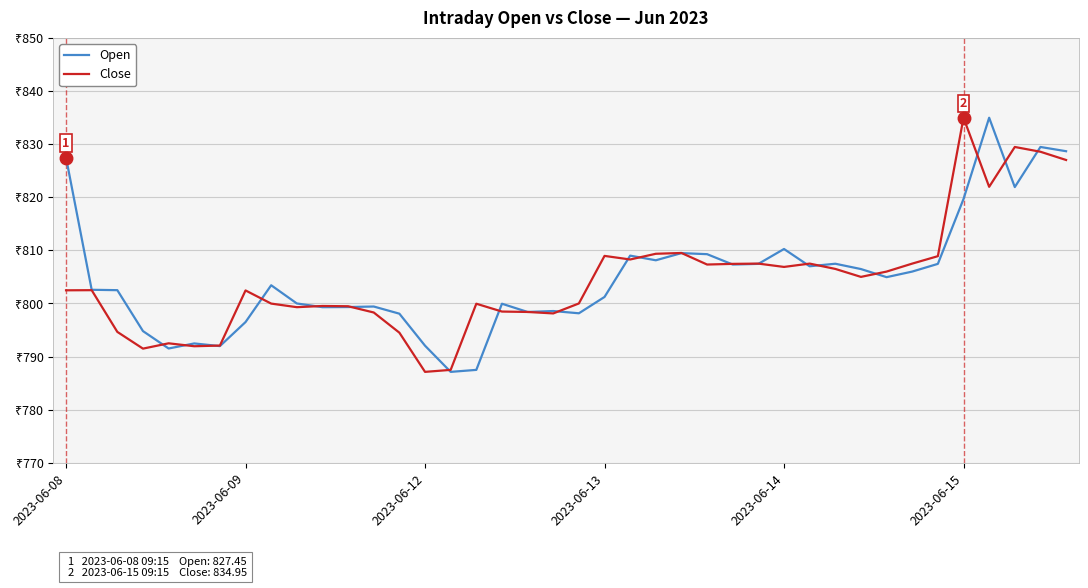

Does the chart have visible grid lines?

Yes